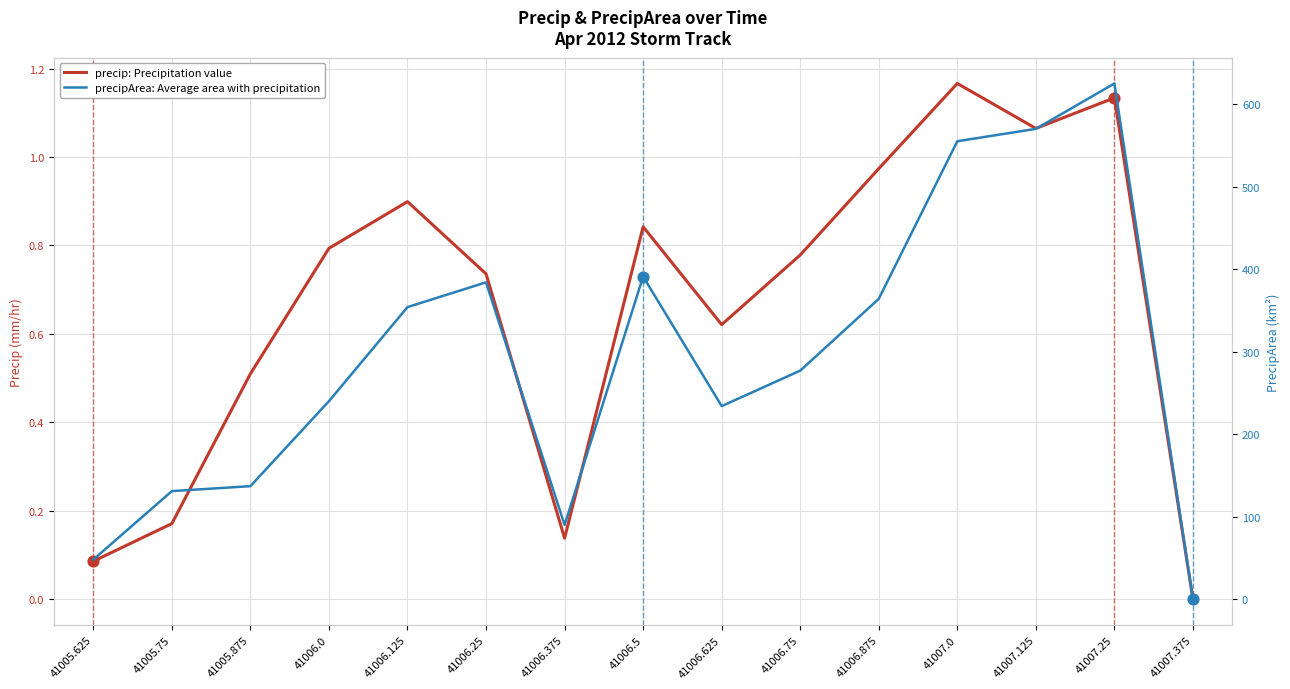

What is the total value across all series at 41006.25?

384.7